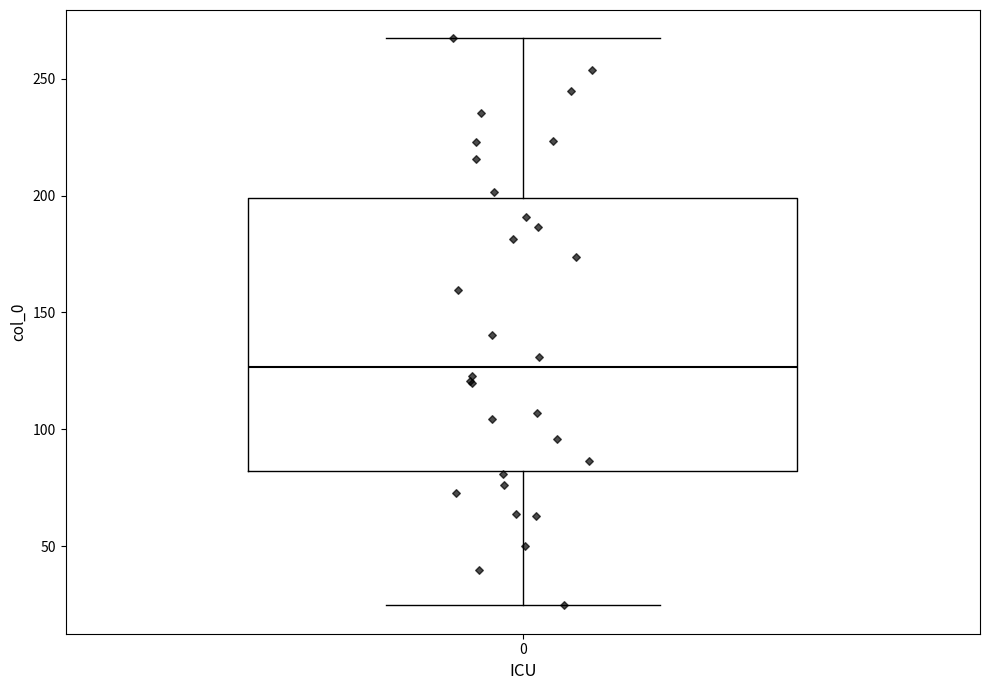

Transcribe this box plot: give where the median line is, the range the box spans, and where the two whiskers end, as read against the y-axis. The values are not printed on the chart, so give them approximately, as read against the axis.

median 125, box 80 to 200, whiskers 25 to 265